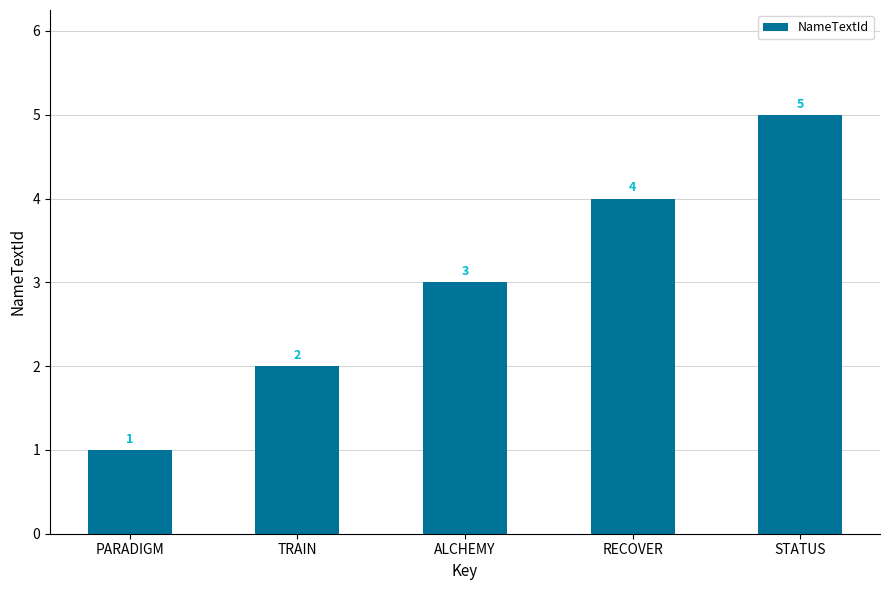

What is the difference between the maximum and minimum values?

4